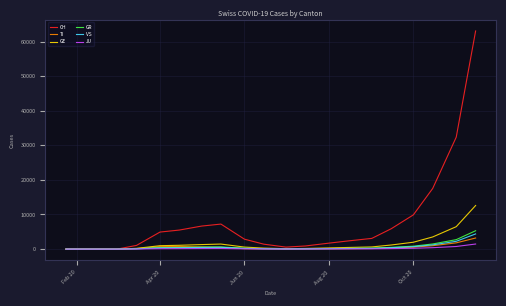

Which series has the largest total across all categories?

CH